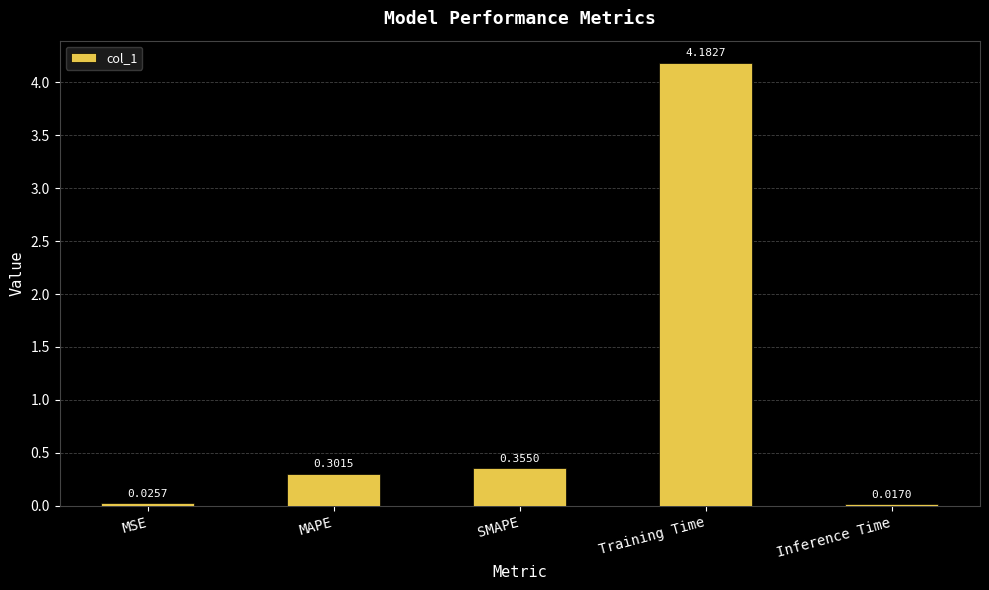

What is the change in value from MAPE to Inference Time?

-0.3